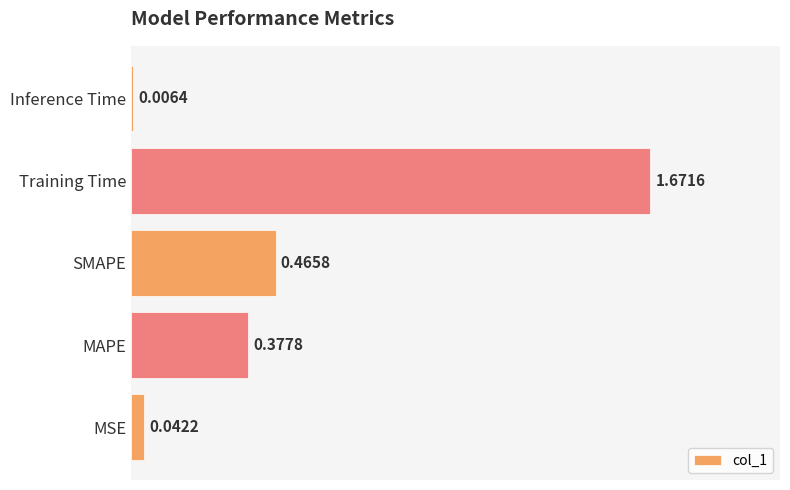

At which label is the value closest to 0?

Inference Time